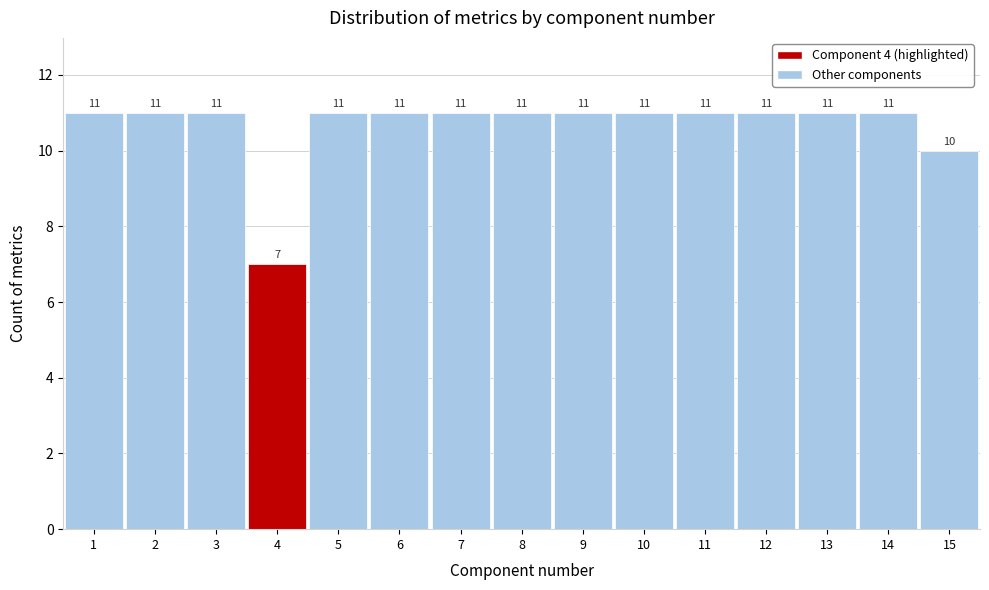

Reading left to right, list all the values displayed in this chart.

1=11	2=11	3=11	4=7	5=11	6=11	7=11	8=11	9=11	10=11	11=11	12=11	13=11	14=11	15=10